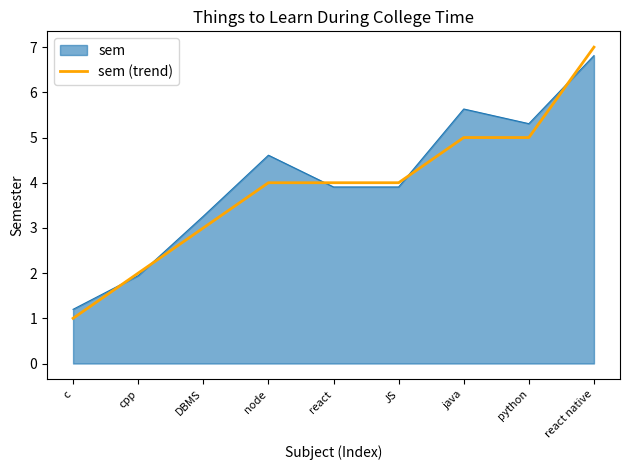

How many series are shown in this chart?

2